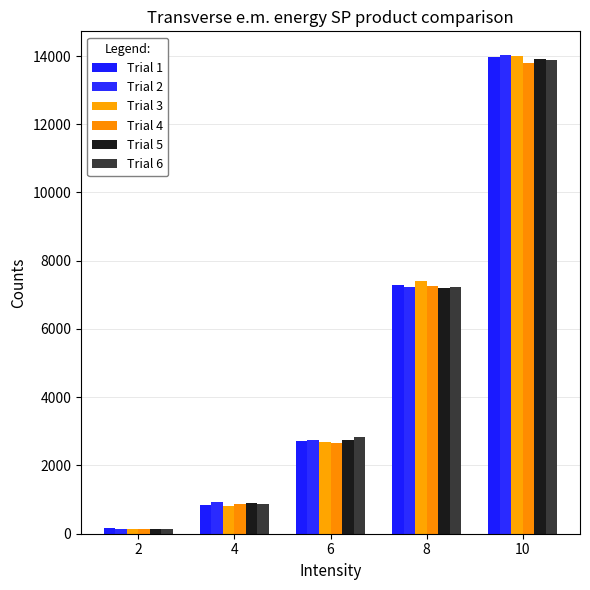

How many bars are there in each group?

6